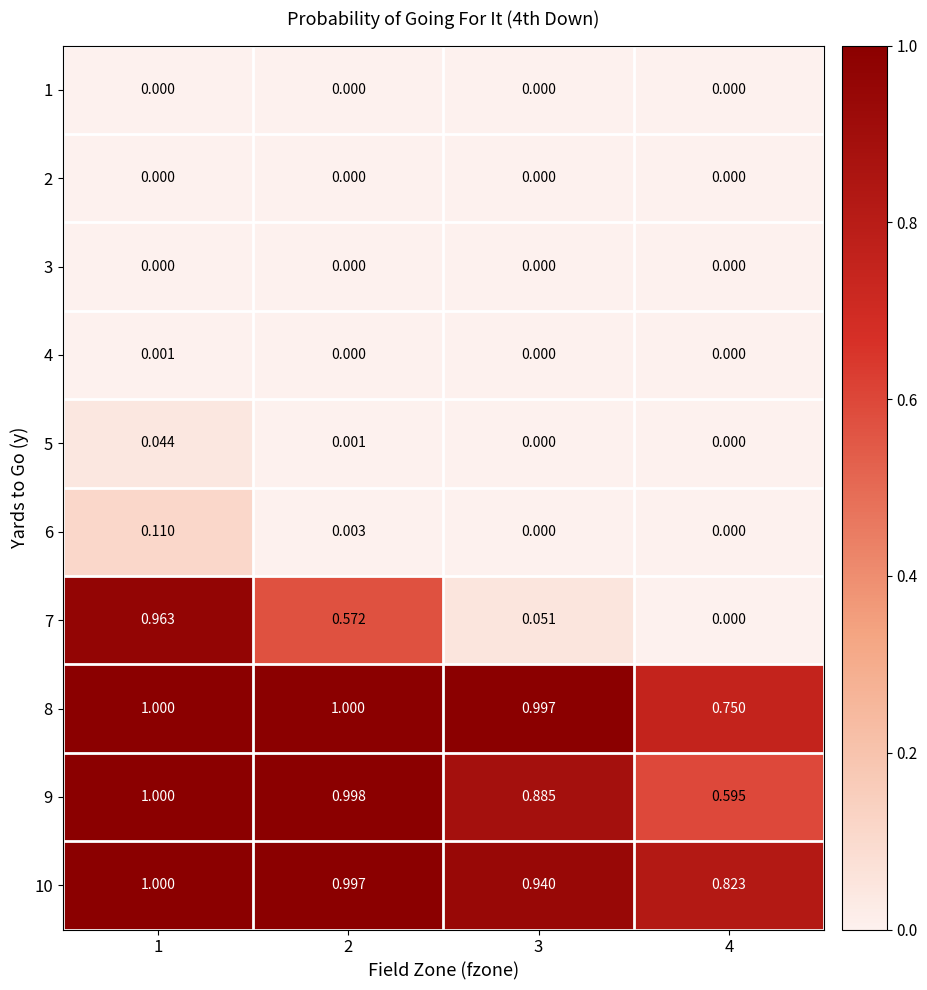

Which category has the lowest value across all series?

1